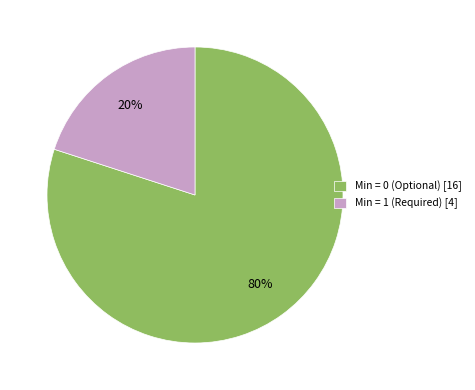

To the nearest percent, what is the average slice percentage?

50%